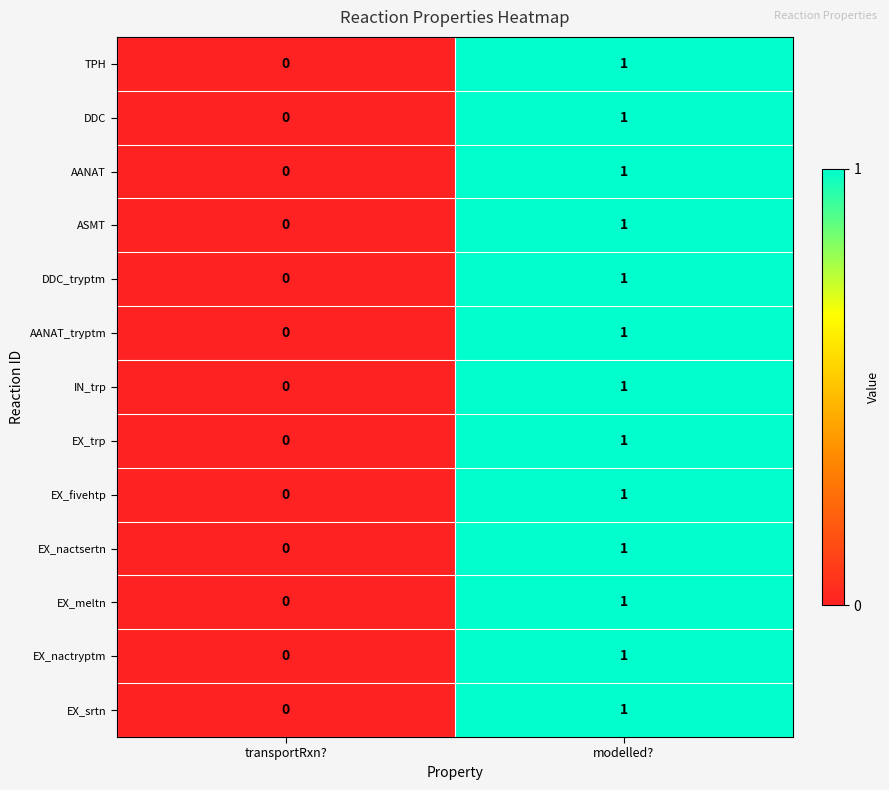

Where is EX_nactsertn nearest to the value 0?

transportRxn?